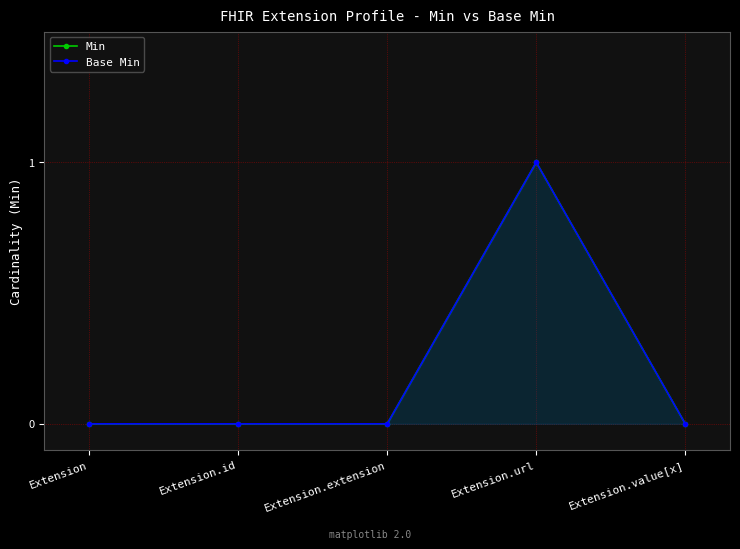

True or false: Min has more than 0 points higher than both neighbors.

True